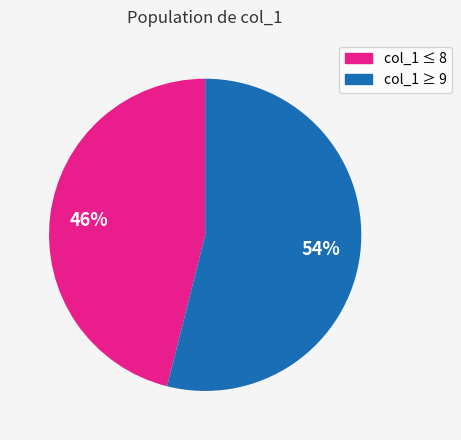

Is there a majority slice in this chart?

Yes